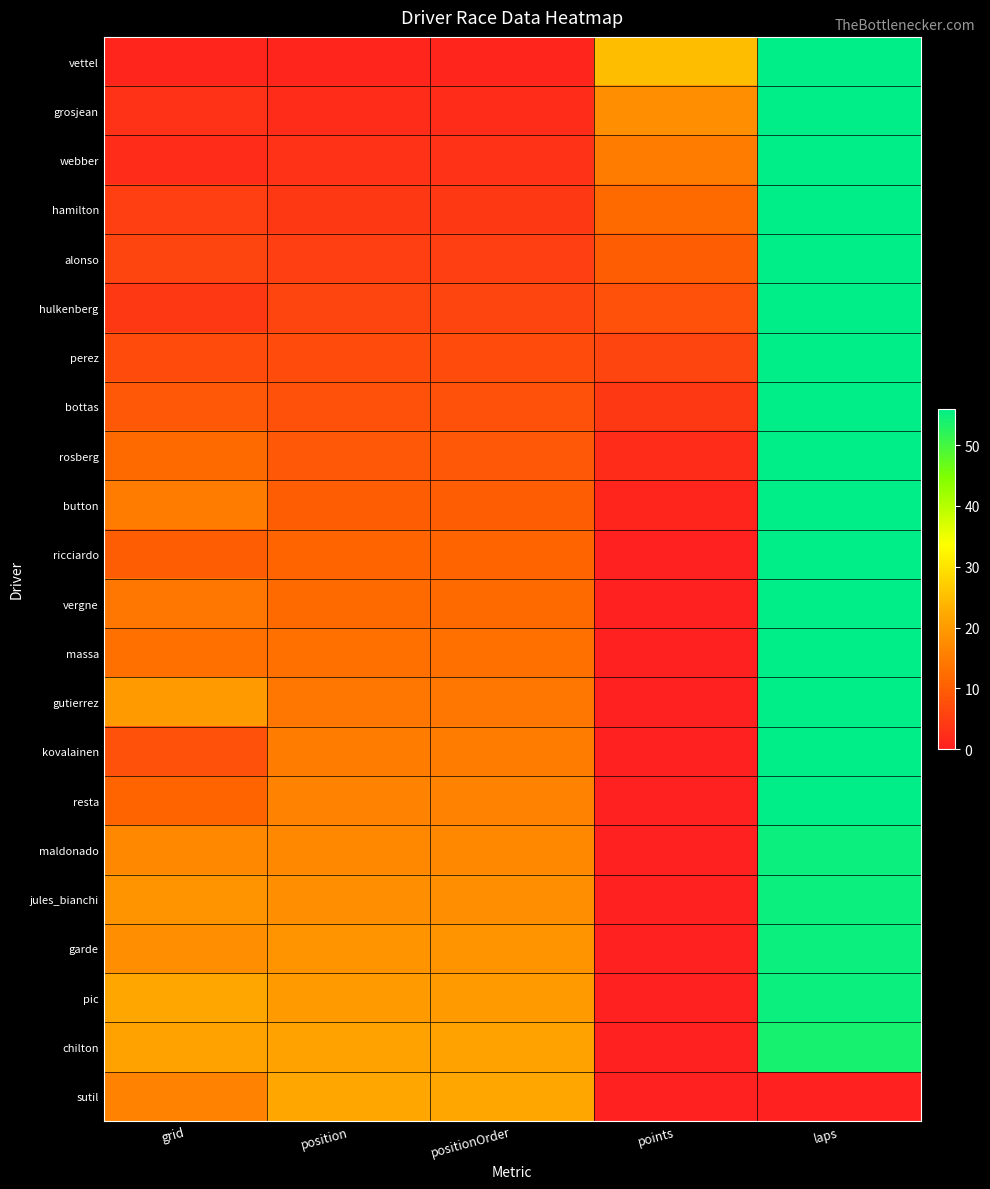

Rank the series at laps from lowest to highest value.

sutil, chilton, maldonado, jules_bianchi, garde, pic, vettel, grosjean, webber, hamilton, alonso, hulkenberg, perez, bottas, rosberg, button, ricciardo, vergne, massa, gutierrez, kovalainen, resta